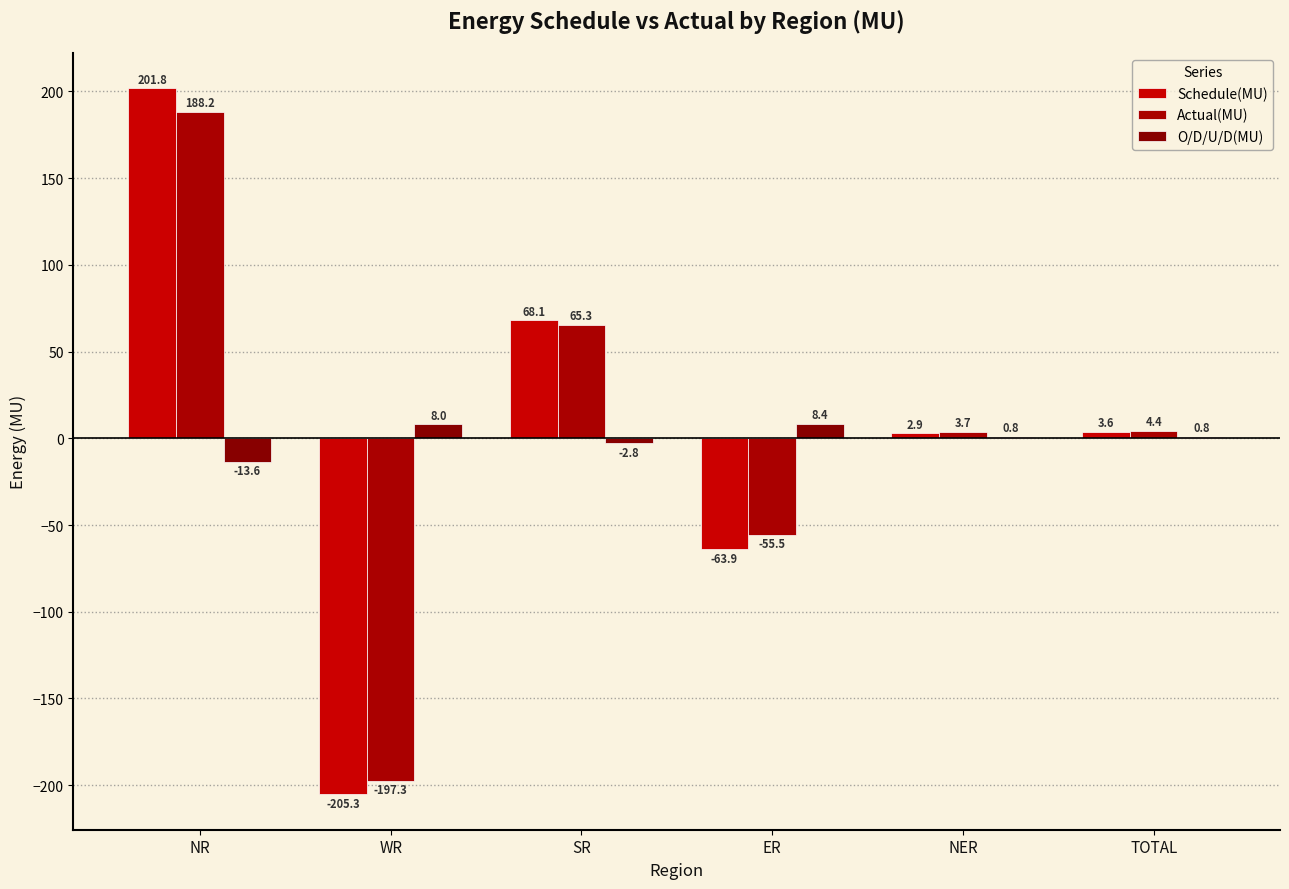

At which category is the sum across all series the highest?

NR